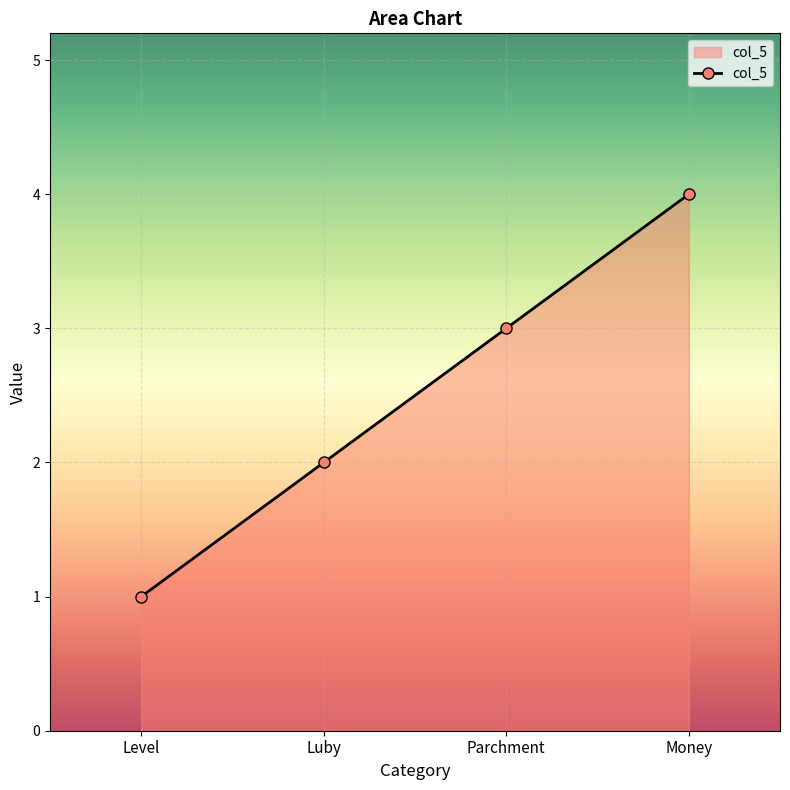

What is the sum of the values at Money and Luby?

6